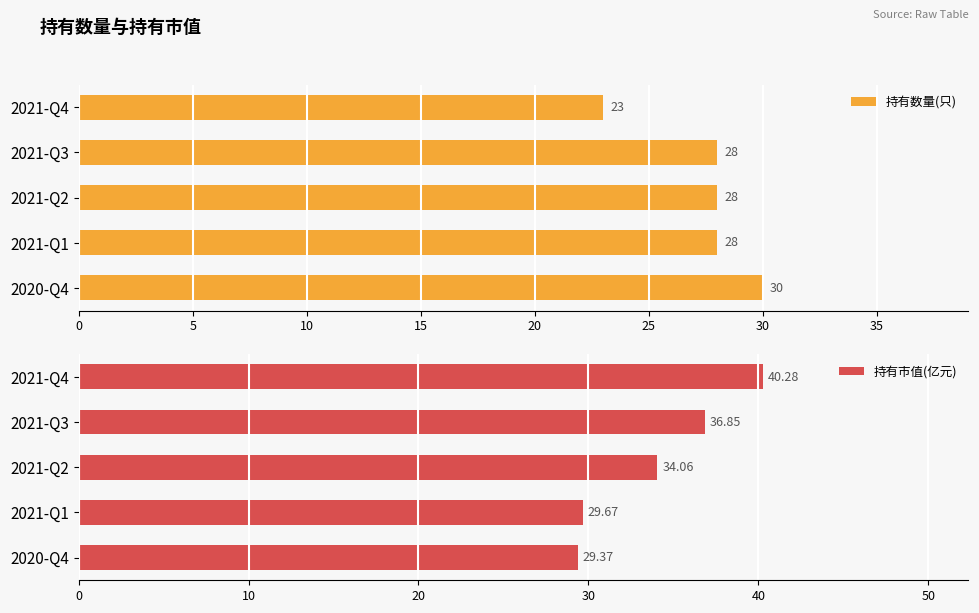

Which series has the widest spread of values?

持有市值(亿元)